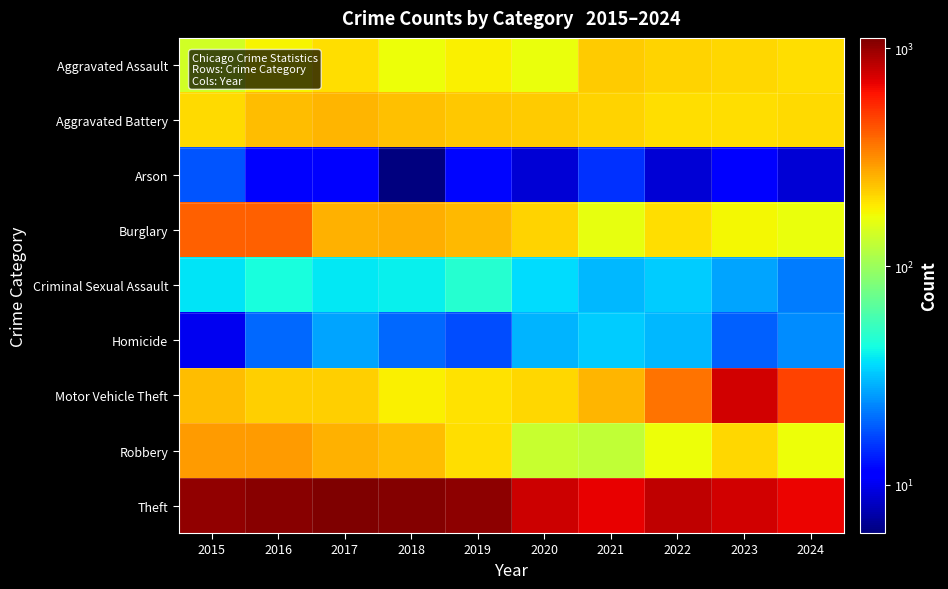

At how many categories does at least one series exceed 149?

10